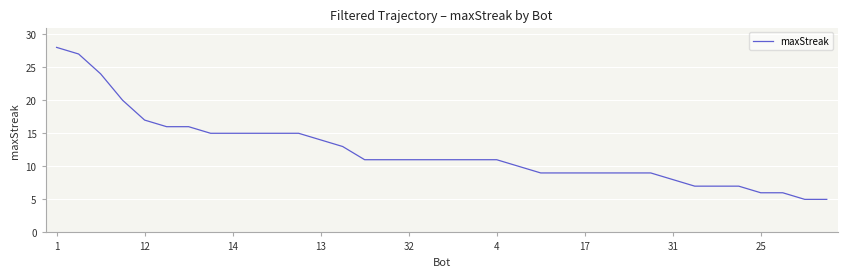

What is the minimum value shown in the chart?

5